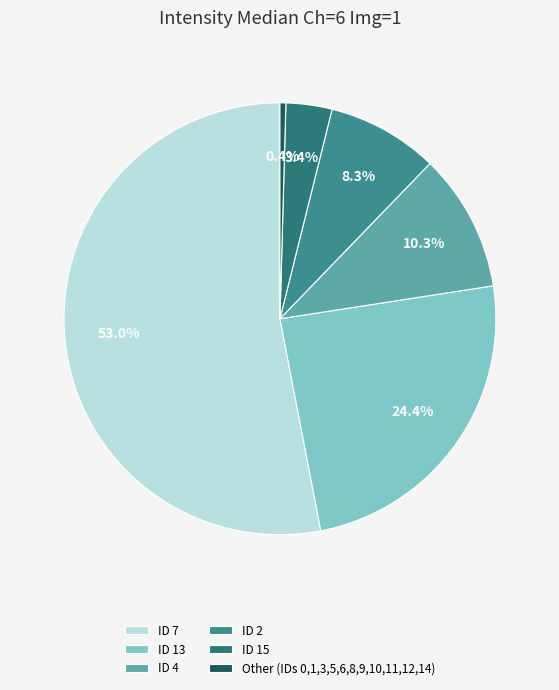

Which category accounts for the majority?

ID 7